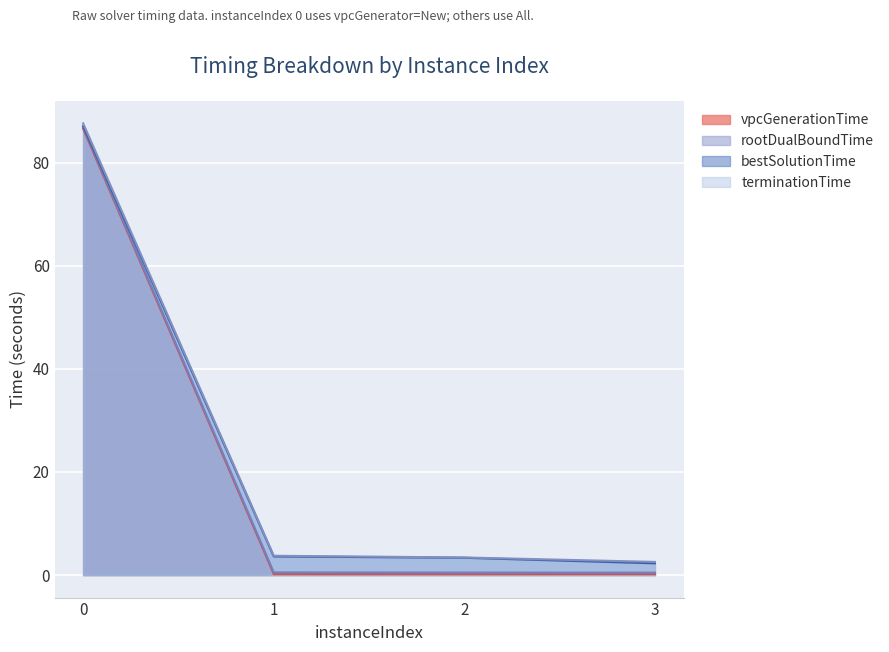

What is the lowest value of the terminationTime series?

2.5